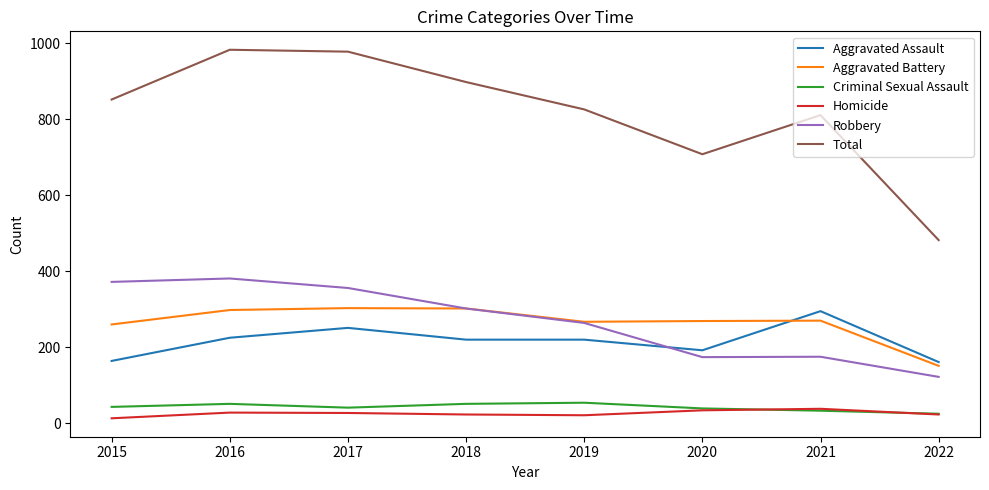

The Robbery series shows 81 at 2020. True or false?

False